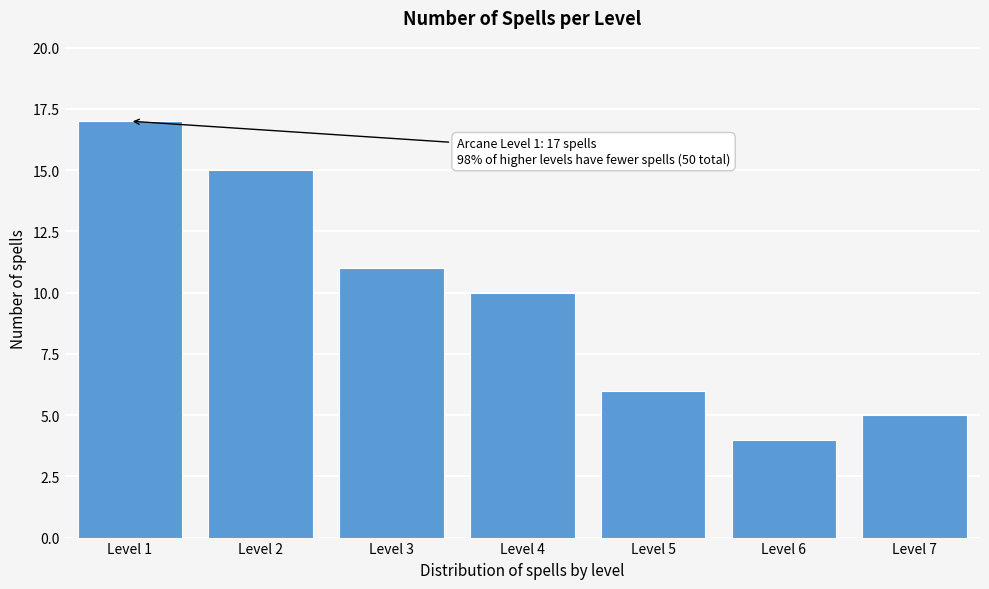

Reading left to right, extract all data points from this chart.

17	15	11	10	6	4	5